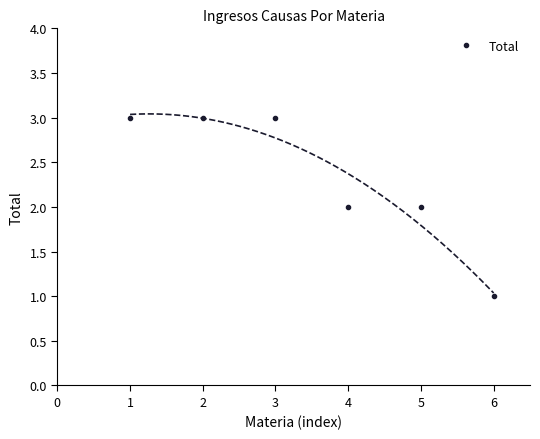

The value of Total at 4 is 3. True or false?

False